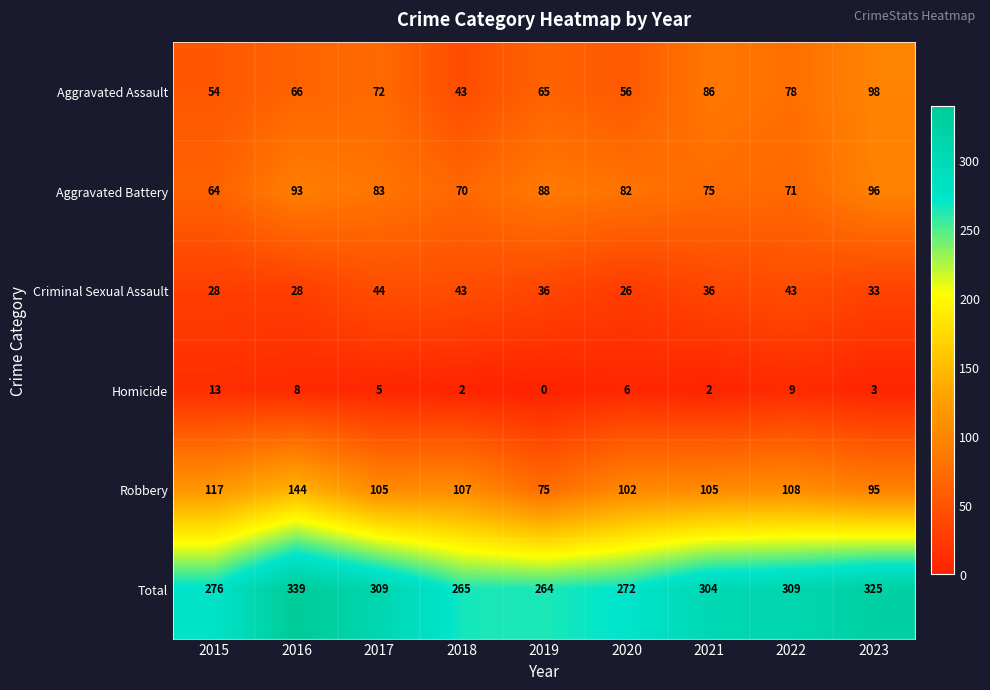

Between 2019 and 2020, which series saw the biggest shift?

Robbery